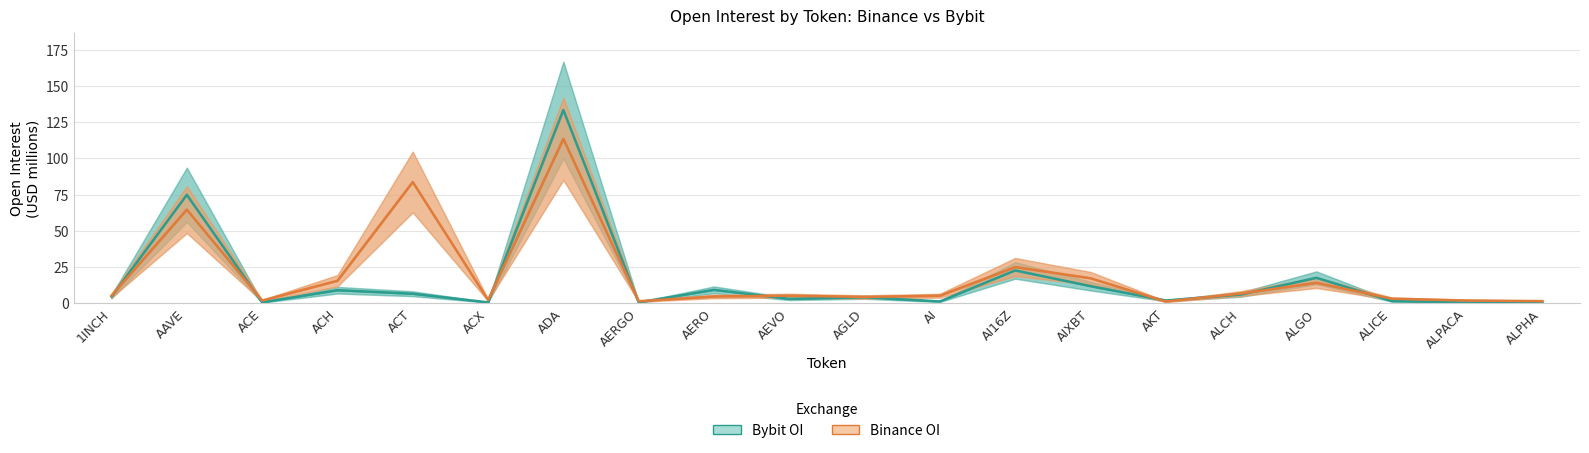

What is the label of the 9th point from the left?

AERO